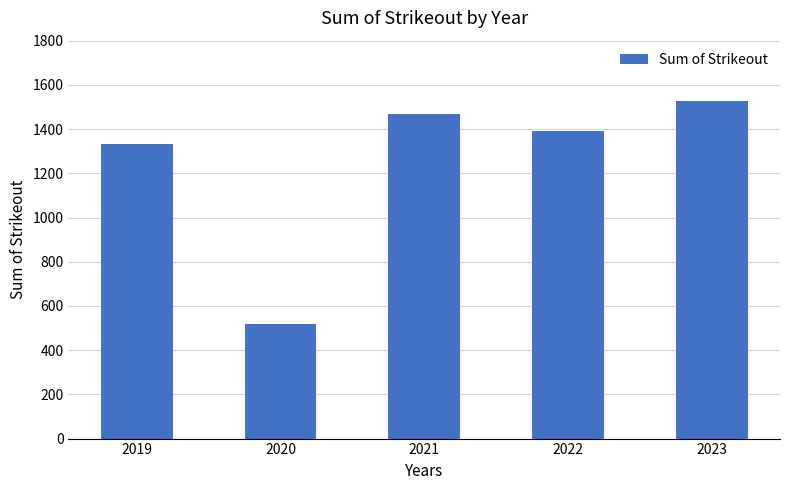

Rank the categories by value from highest to lowest.

2023, 2021, 2022, 2019, 2020